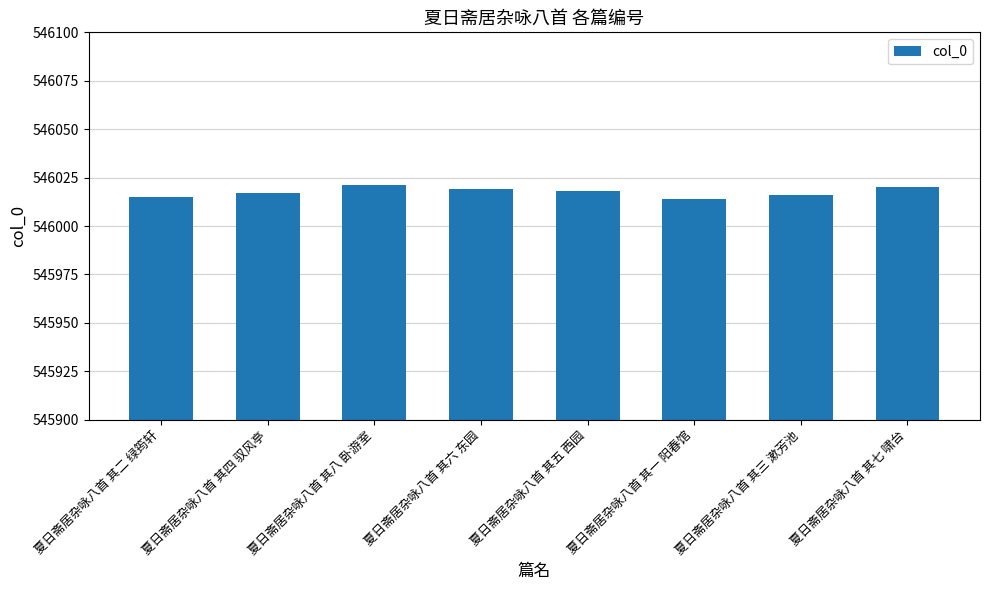

How many values are below 546018?

4